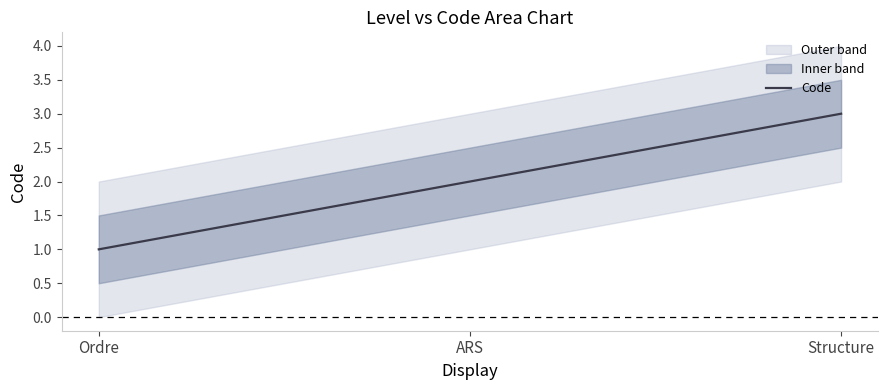

What is the ratio of the value at ARS to the value at Structure?

0.7